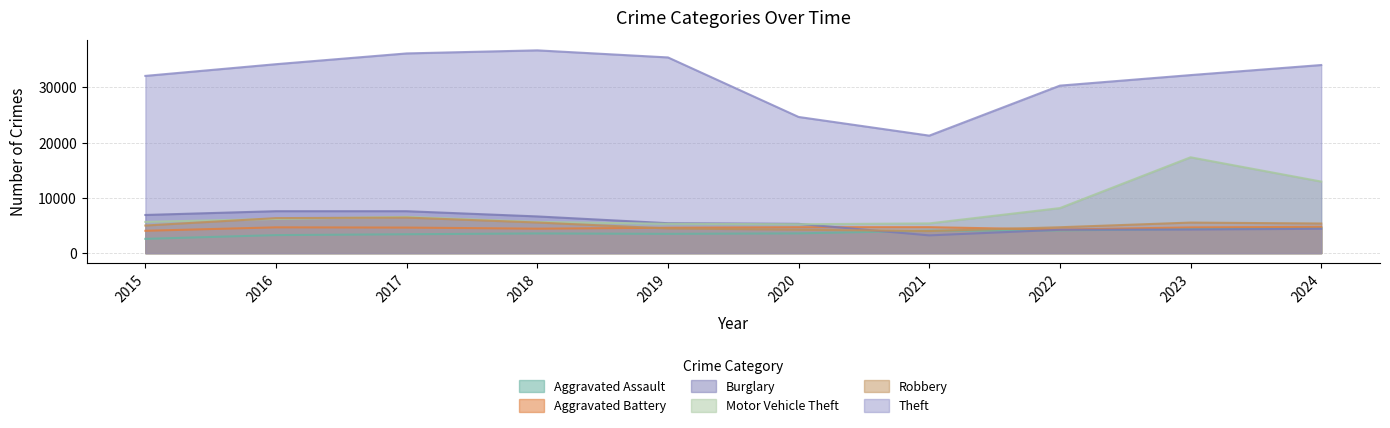

Is the value of Aggravated Assault at 2024 greater than the value of Robbery at 2020?

Yes